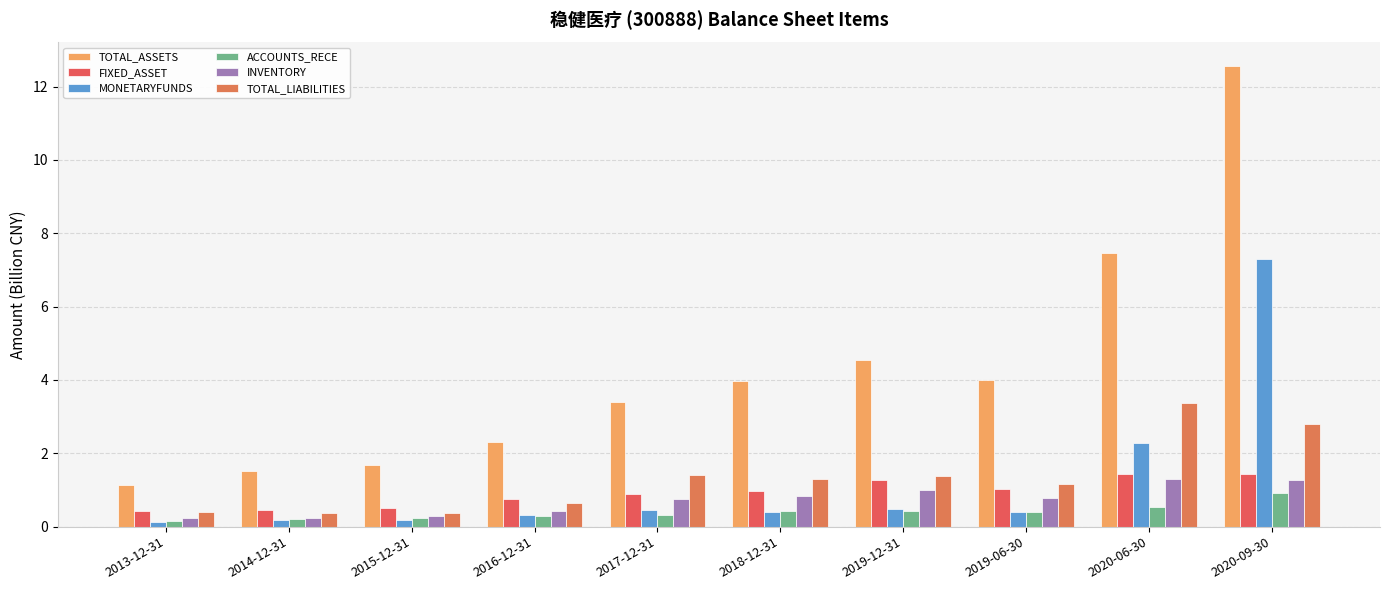

At which category is the sum across all series the highest?

2020-09-30